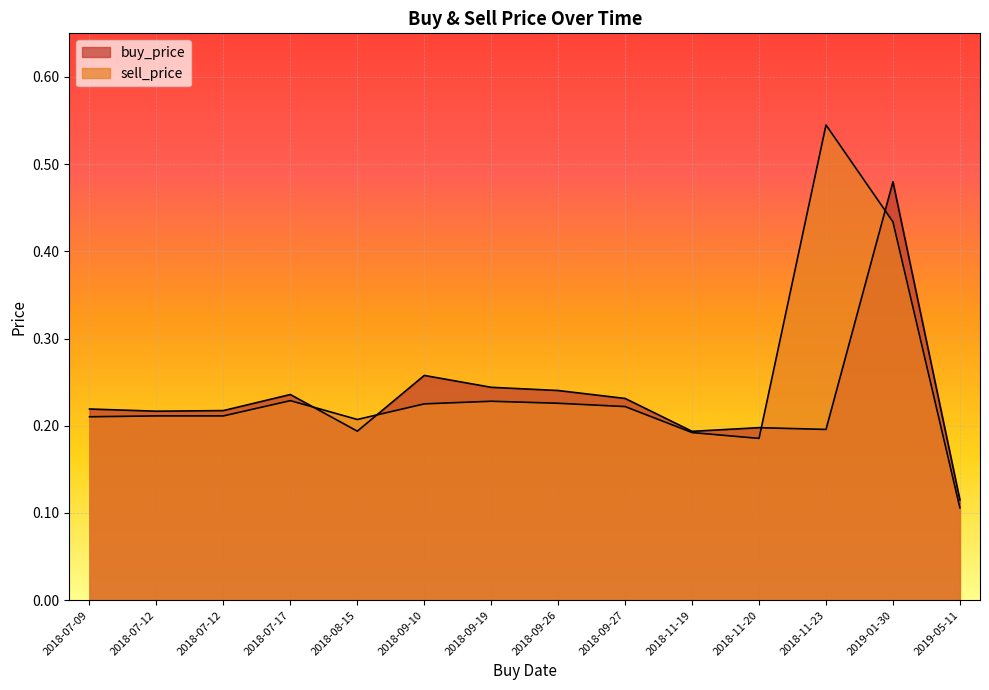

What is the difference between the maximum and minimum values in the buy_price series?

0.4